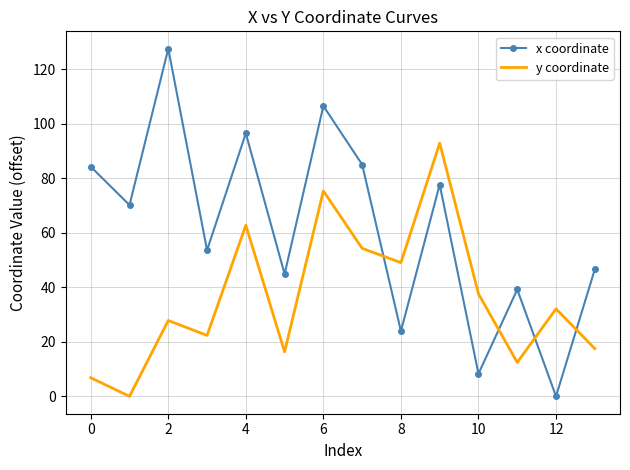

Which series has the largest range (max minus min)?

x coordinate